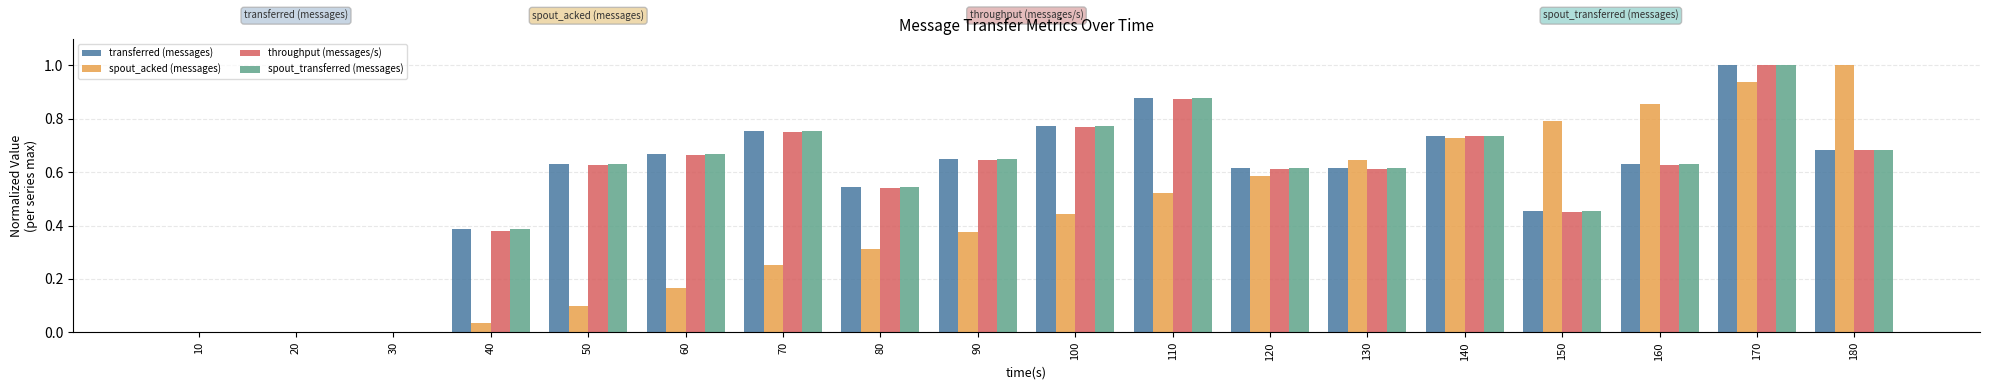

What is the sum of all throughput (messages/s) values?

10.0